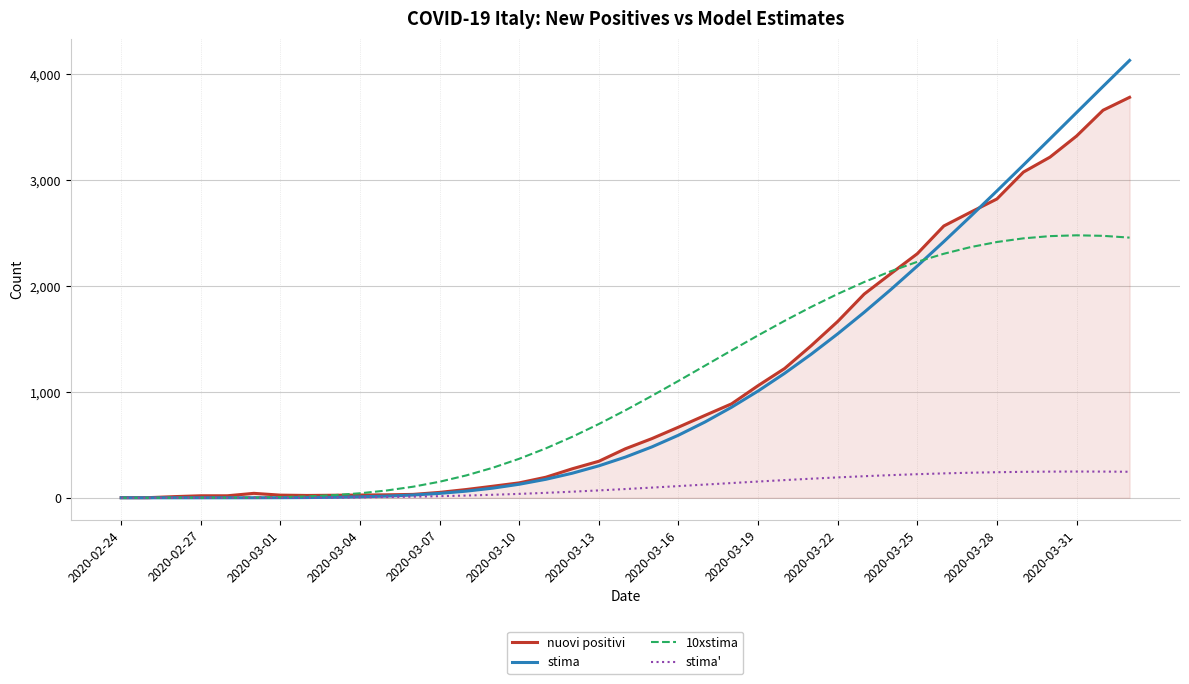

What is the average value of the stima' series?

105.9